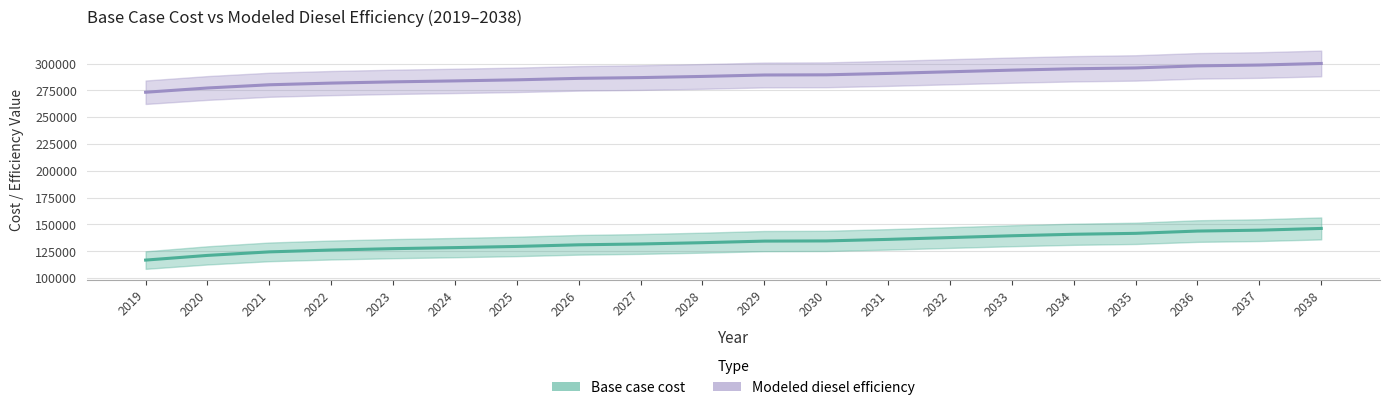

What are all the series names shown in the legend?

Base case cost, Modeled diesel efficiency